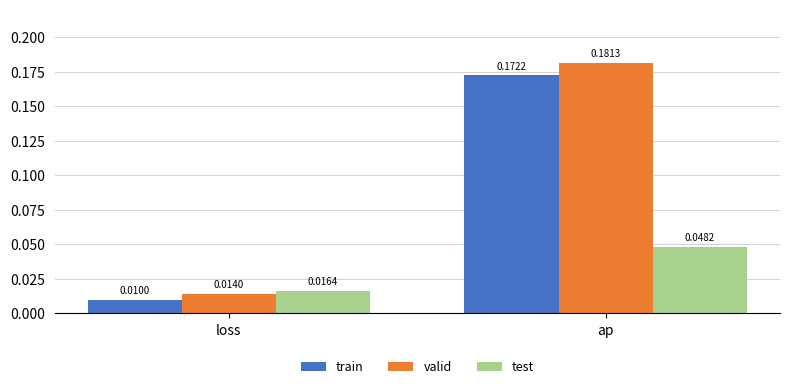

Are the bars horizontal?

No